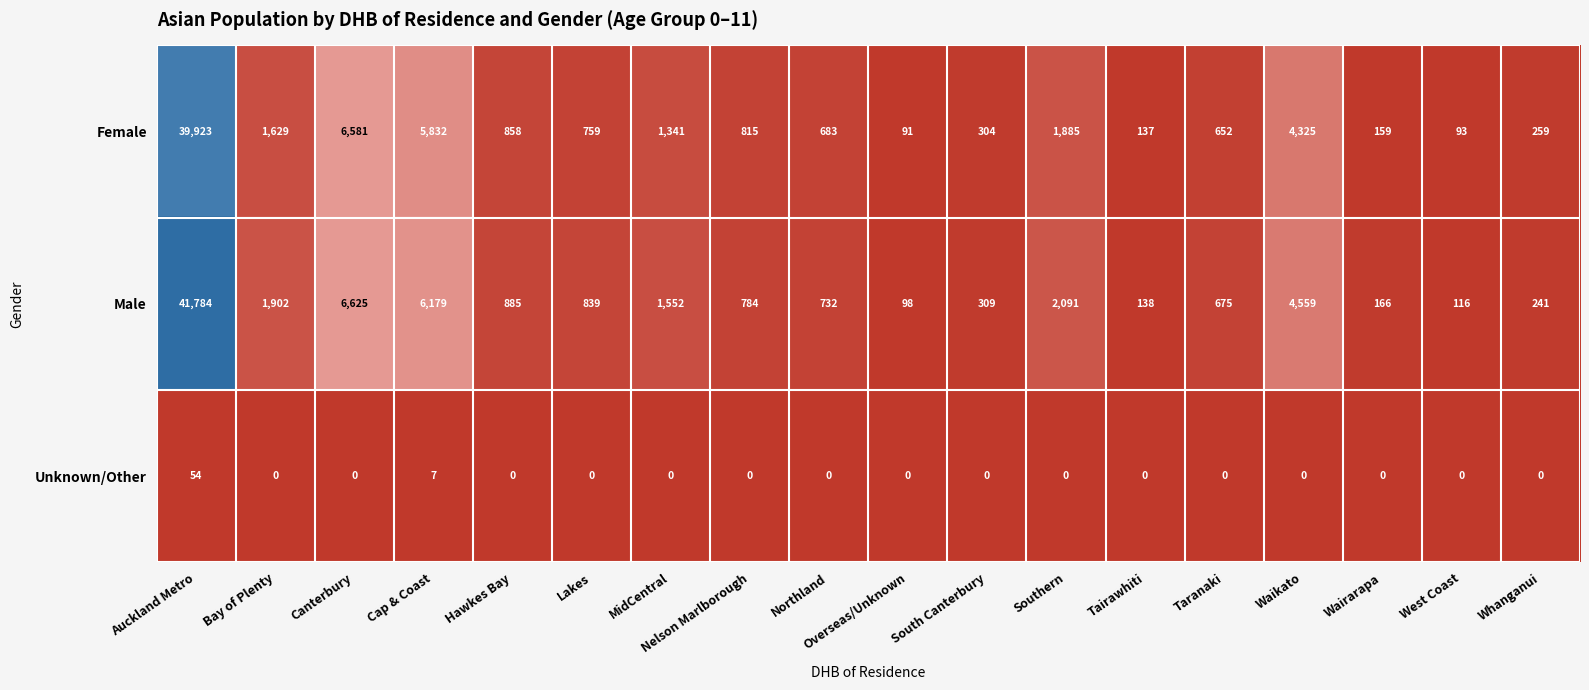

Which series has the widest spread of values?

Male